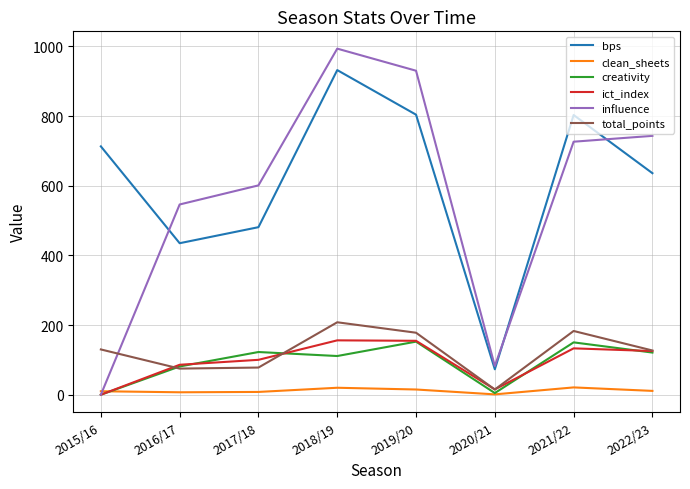

Which category has the highest value across all series?

2018/19